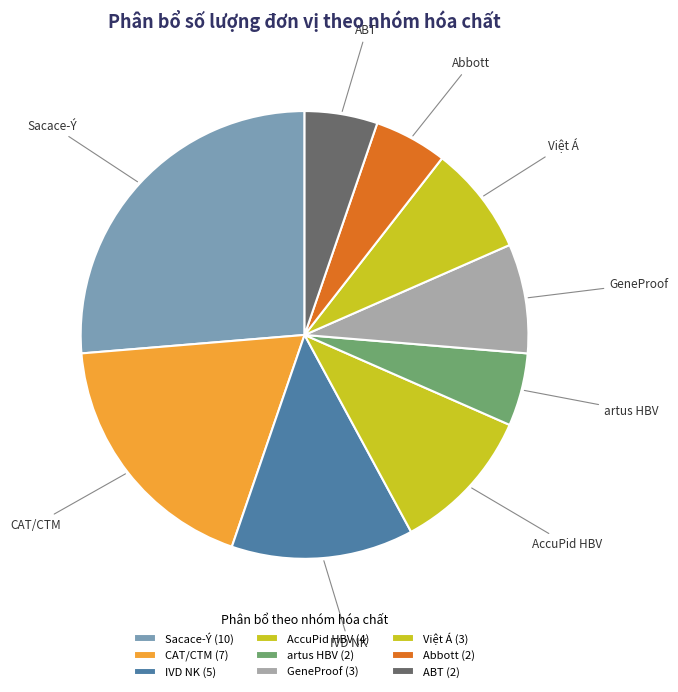

Approximately how many times larger is the value at GeneProof compared to Việt Á?

1.0